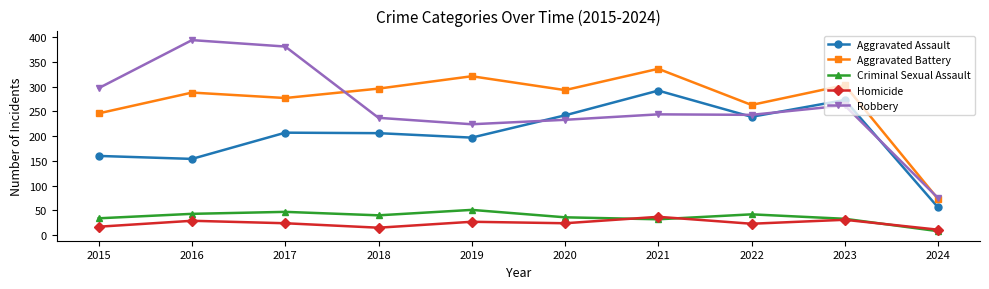

Count the number of data series in this chart.

5